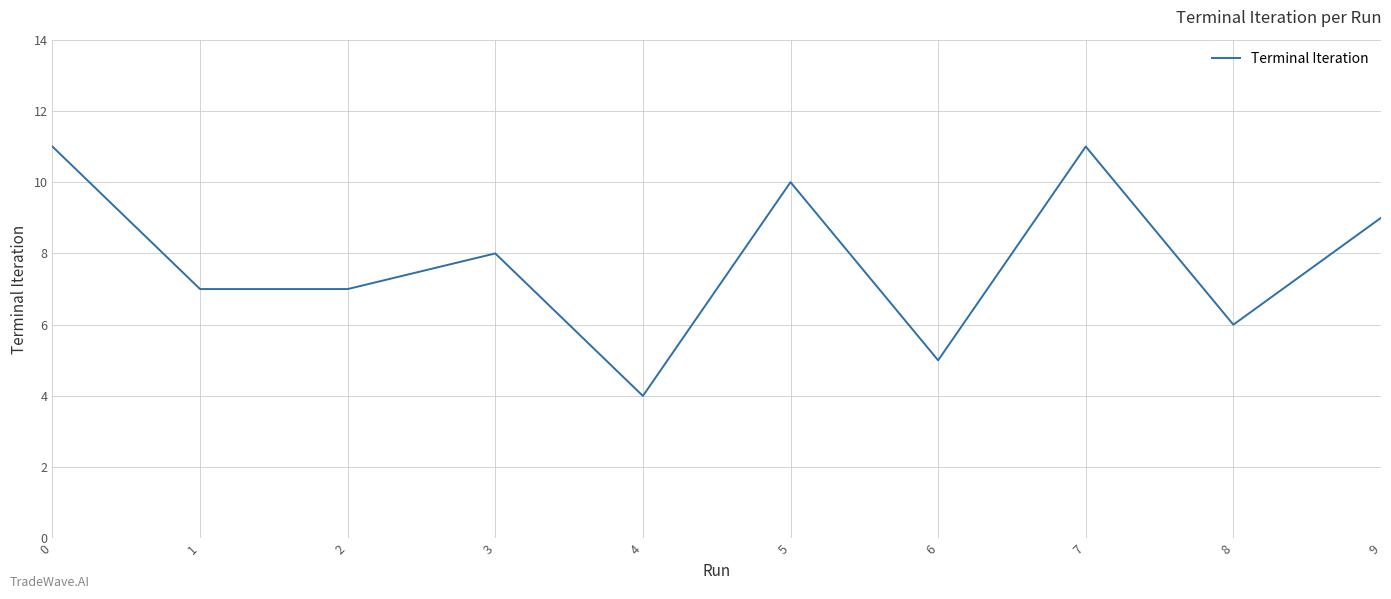

Reading right to left, list all the values displayed in this chart.

9=9	8=6	7=11	6=5	5=10	4=4	3=8	2=7	1=7	0=11